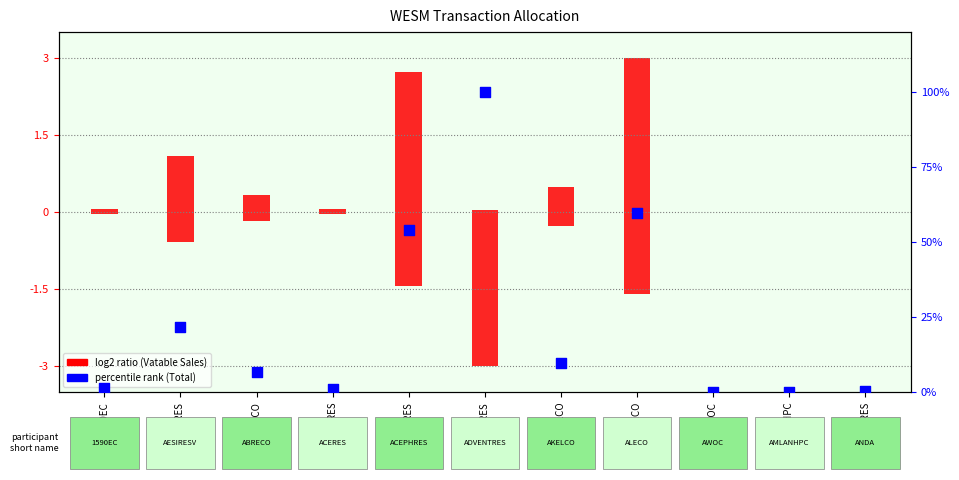

What are all the series names shown in the legend?

log2 ratio (Vatable Sales), percentile rank (Total)